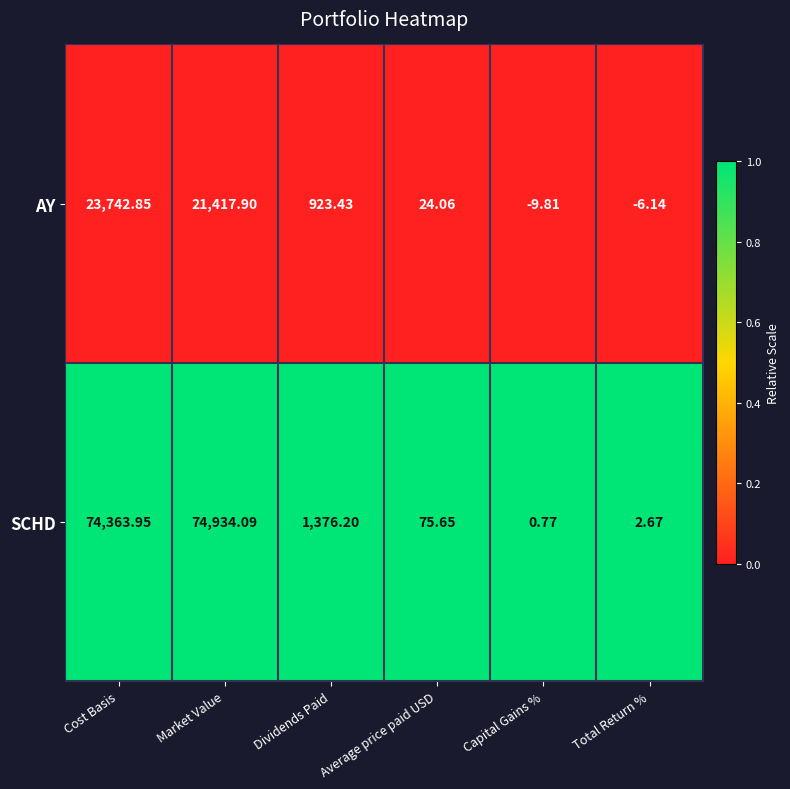

Is the value of SCHD at Market Value greater than the value of AY at Cost Basis?

Yes